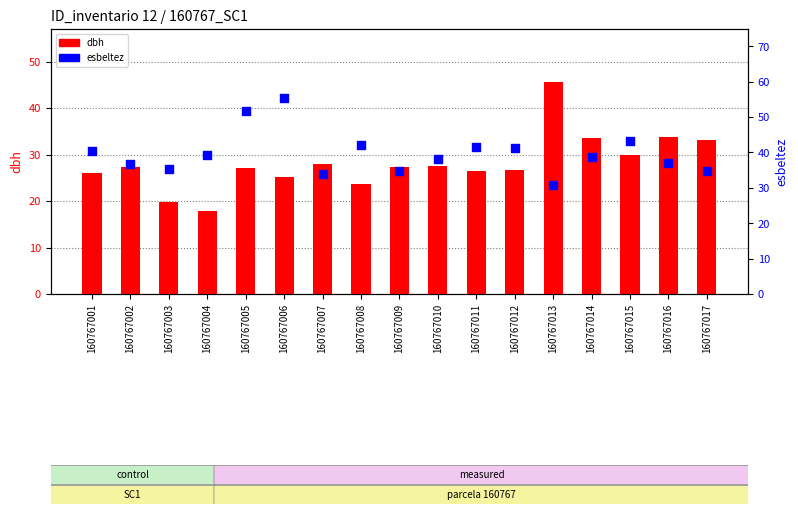

Which series reaches the maximum Y coordinate?

esbeltez